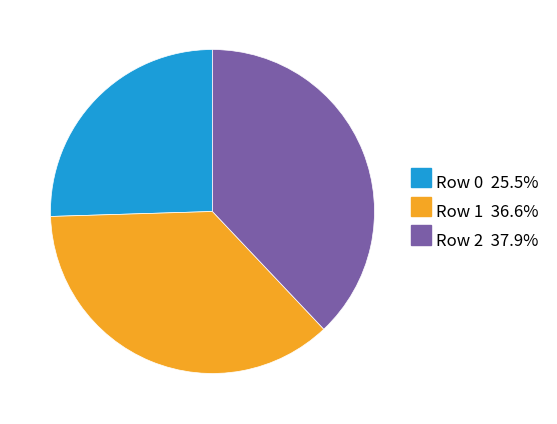

Is there a majority slice in this chart?

No